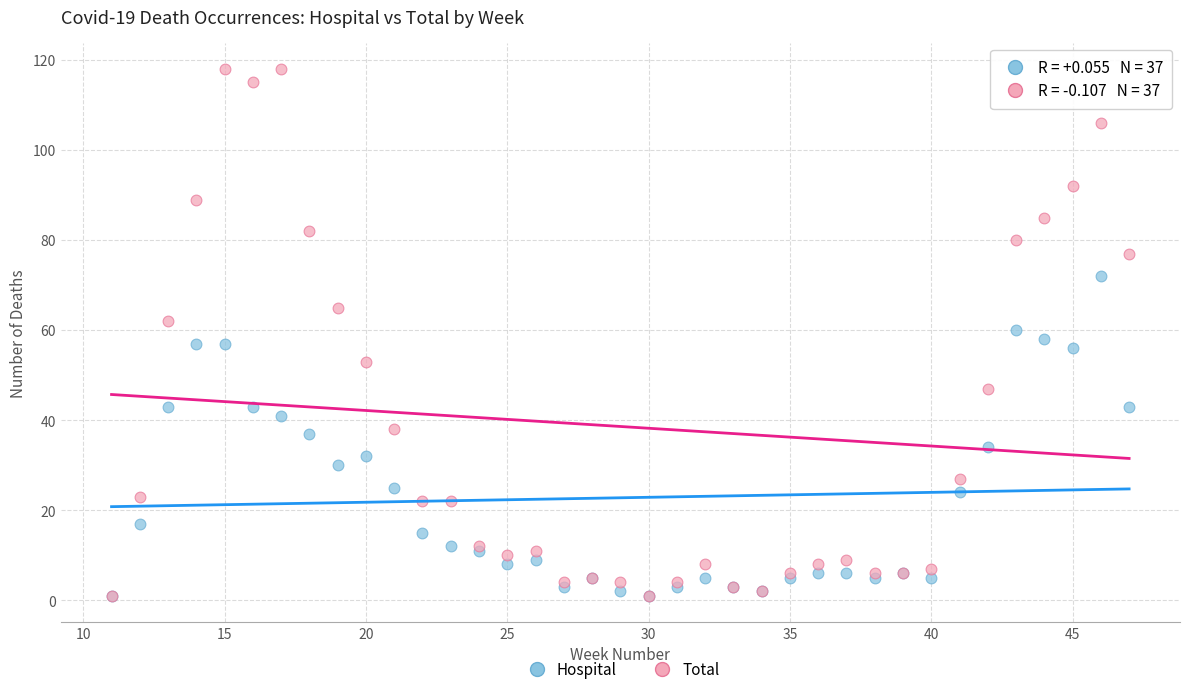

What are all the series names shown in the legend?

Hospital, Total